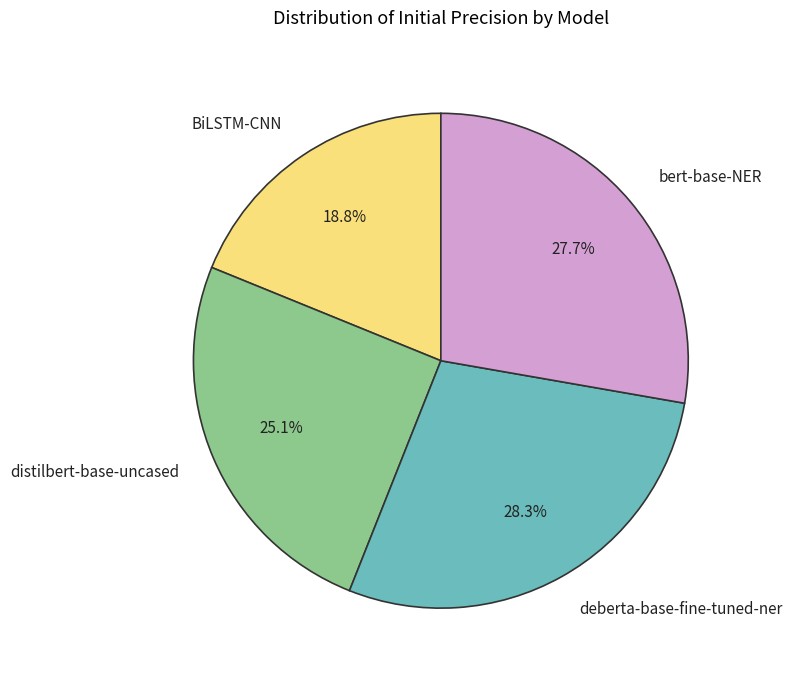

Which slice is the smallest?

BiLSTM-CNN